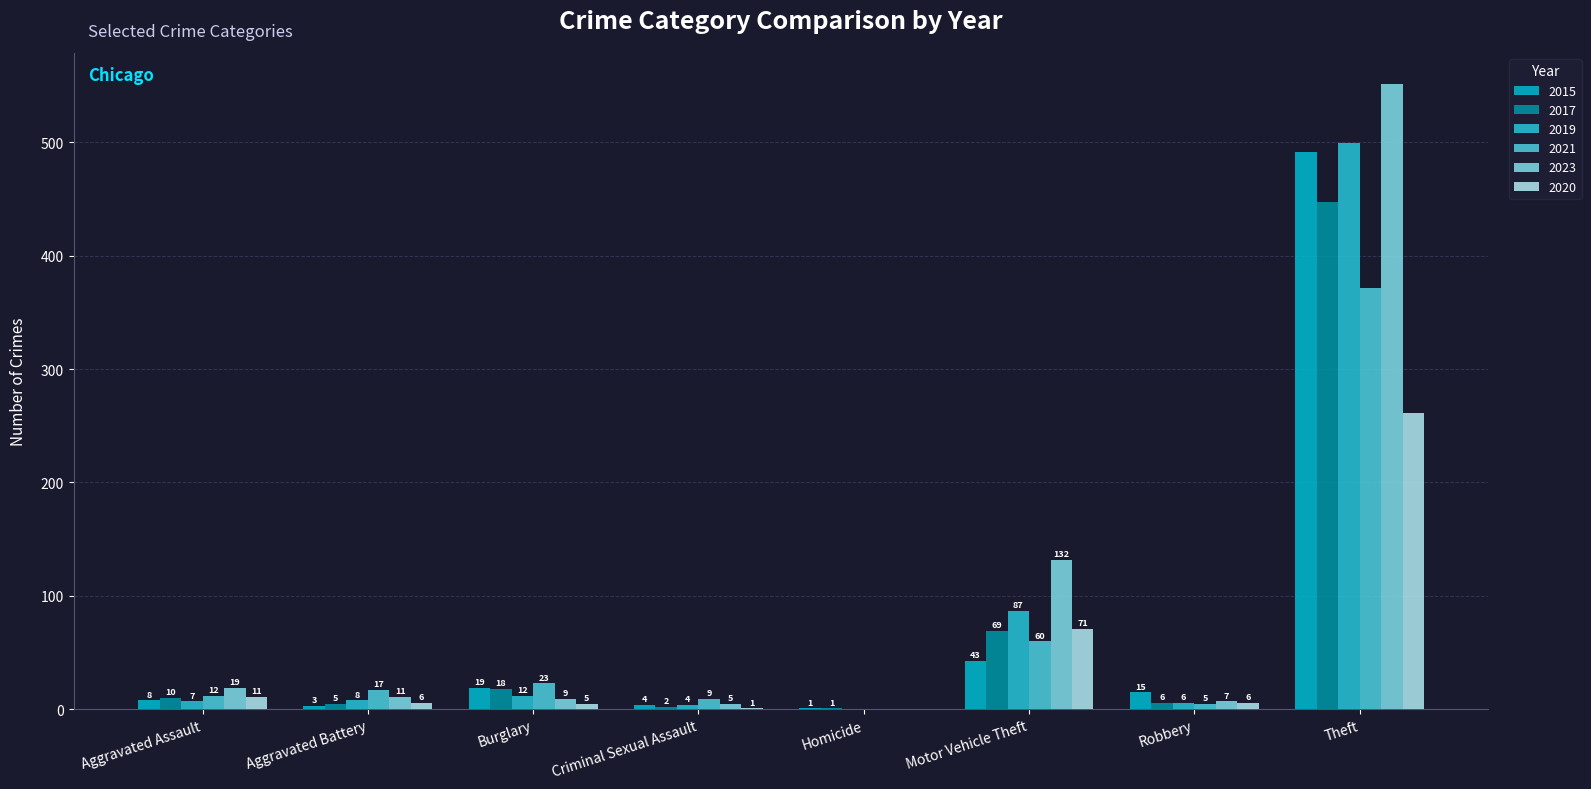

Which has a higher value, Robbery or Aggravated Assault?

Robbery